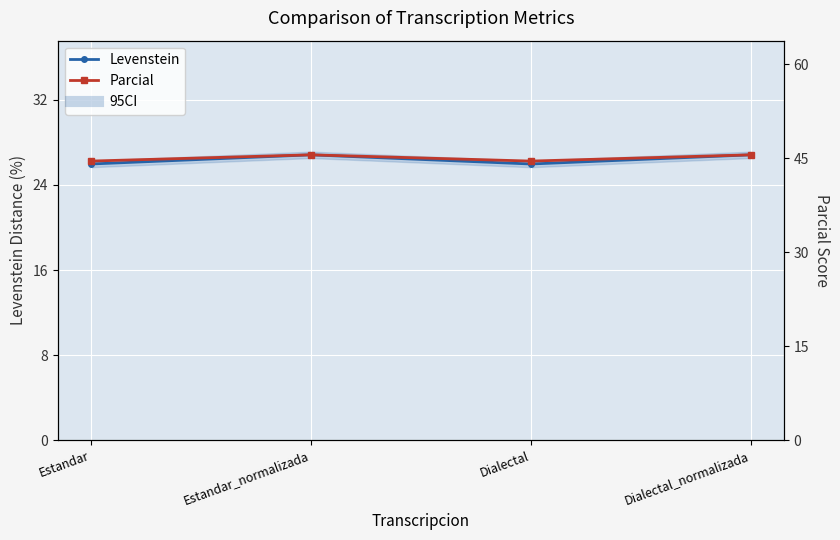

What is the label of the 1st point from the right?

Dialectal_normalizada